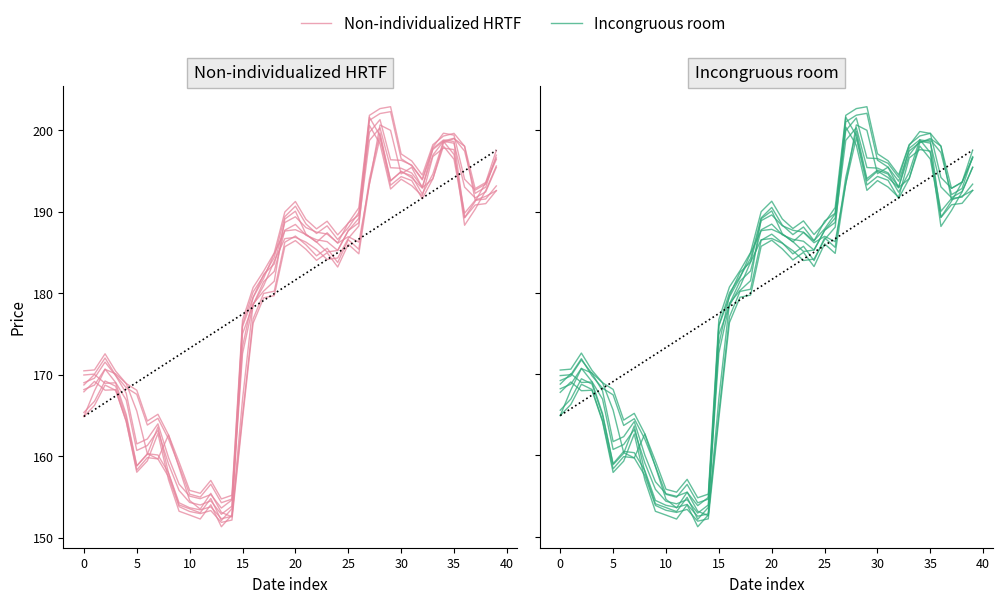

What is the minimum value for Incongruous room?

152.1